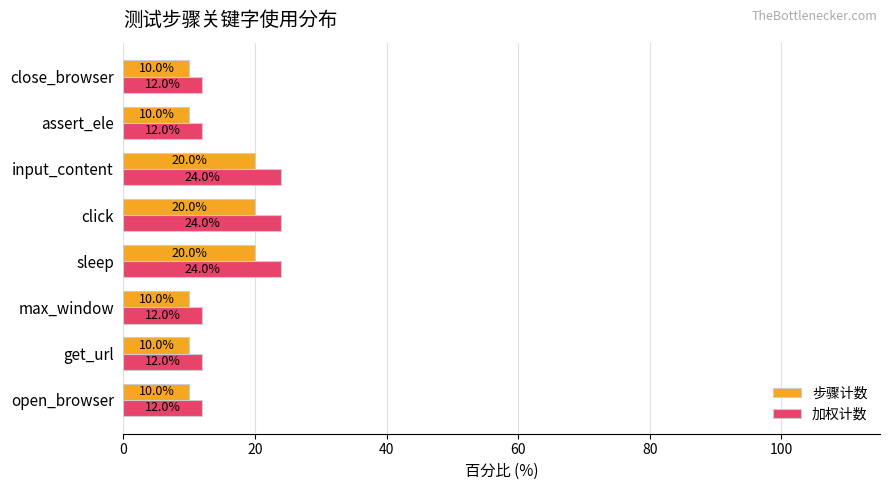

True or false: 加权计数 has a value of 15 at sleep.

False